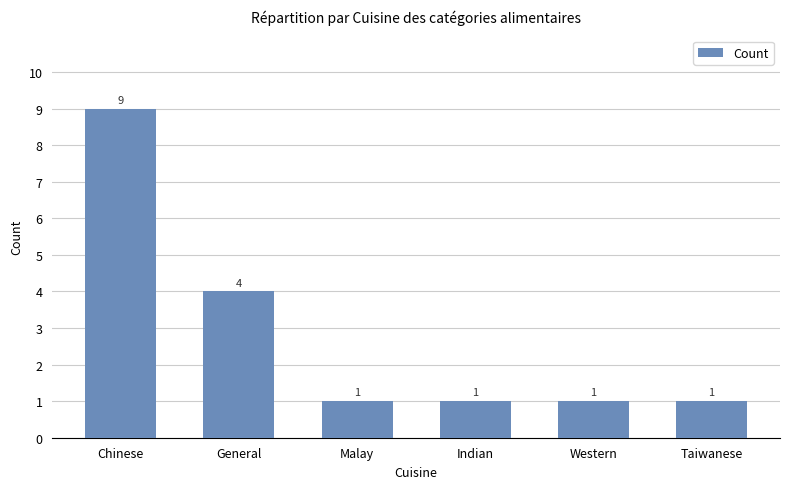

Reading right to left, transcribe all the data shown in this chart.

Taiwanese=1	Western=1	Indian=1	Malay=1	General=4	Chinese=9